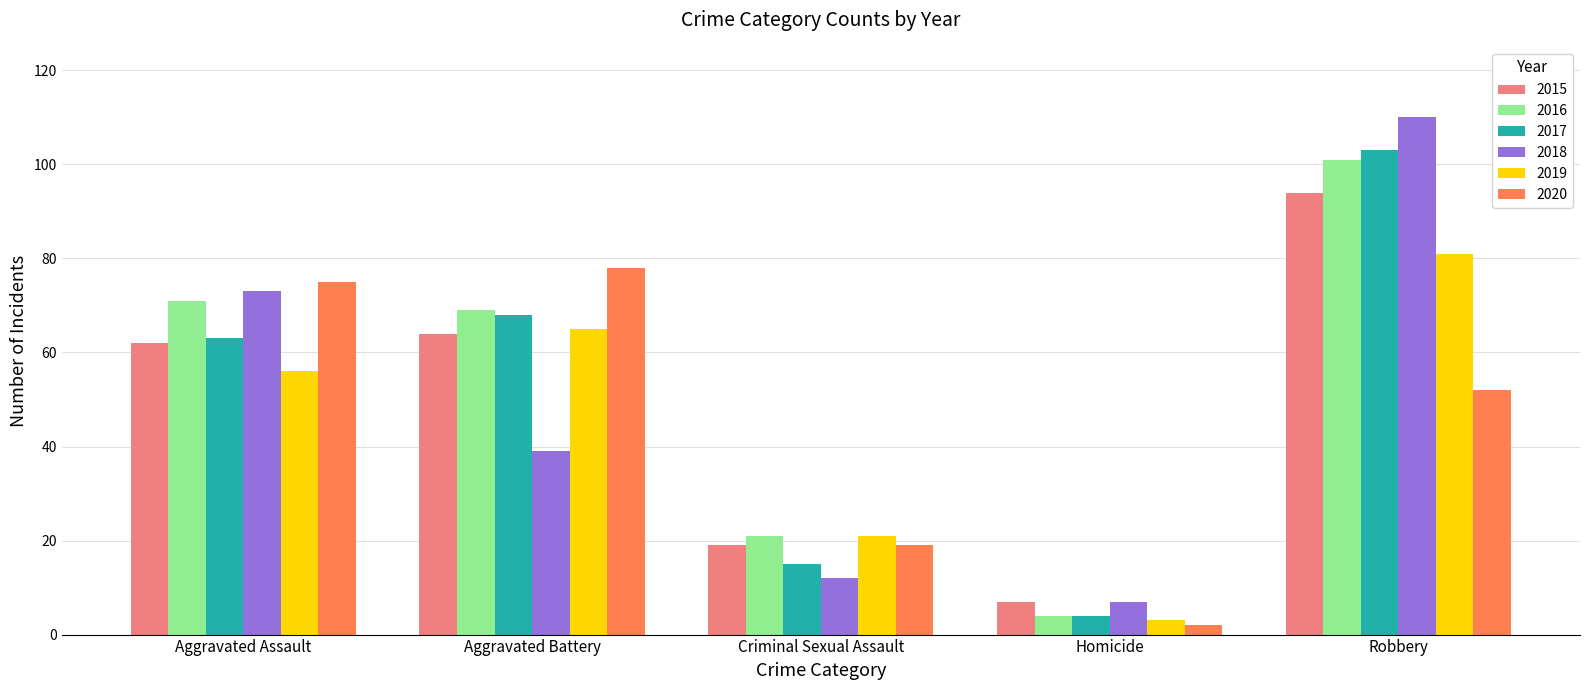

Which series changed the most between Aggravated Assault and Robbery?

2017